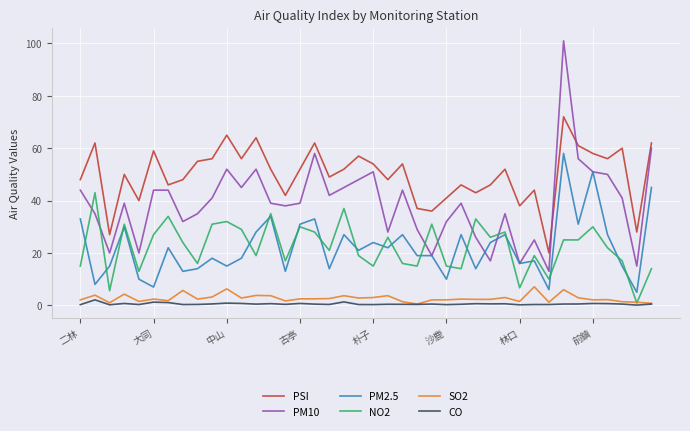

True or false: SO2 and PM2.5 cross at least once.

False